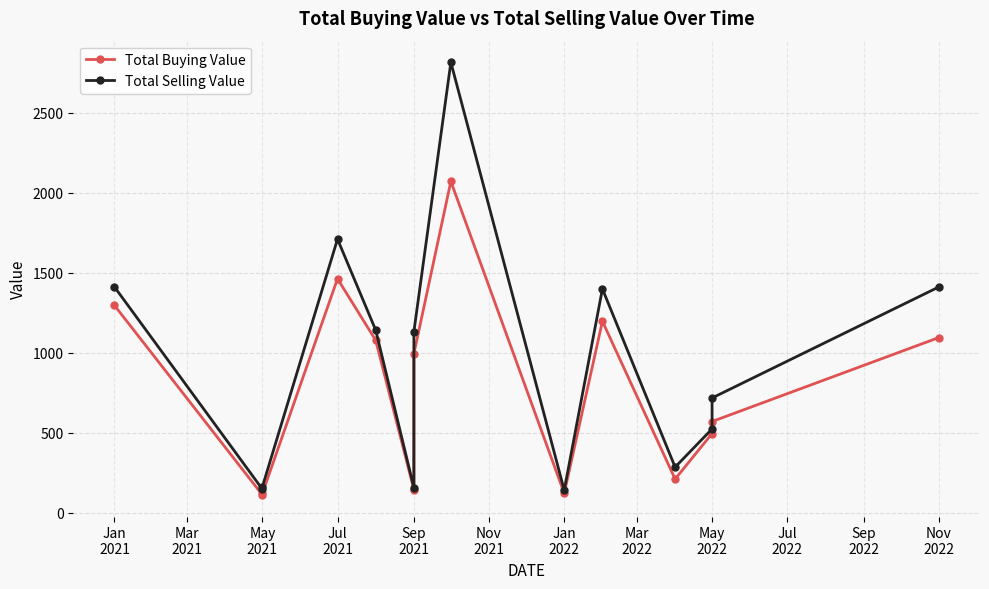

Where is Total Selling Value nearest to the value 1478?

Jan
2021